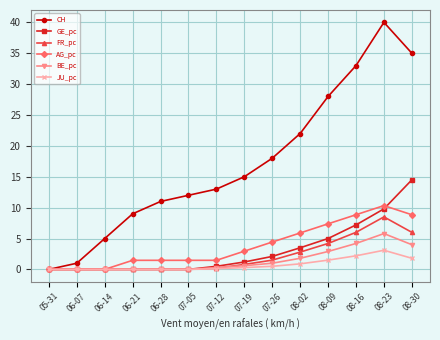

List the series in order of their peak value, lowest first.

JU_pc, BE_pc, FR_pc, AG_pc, GE_pc, CH